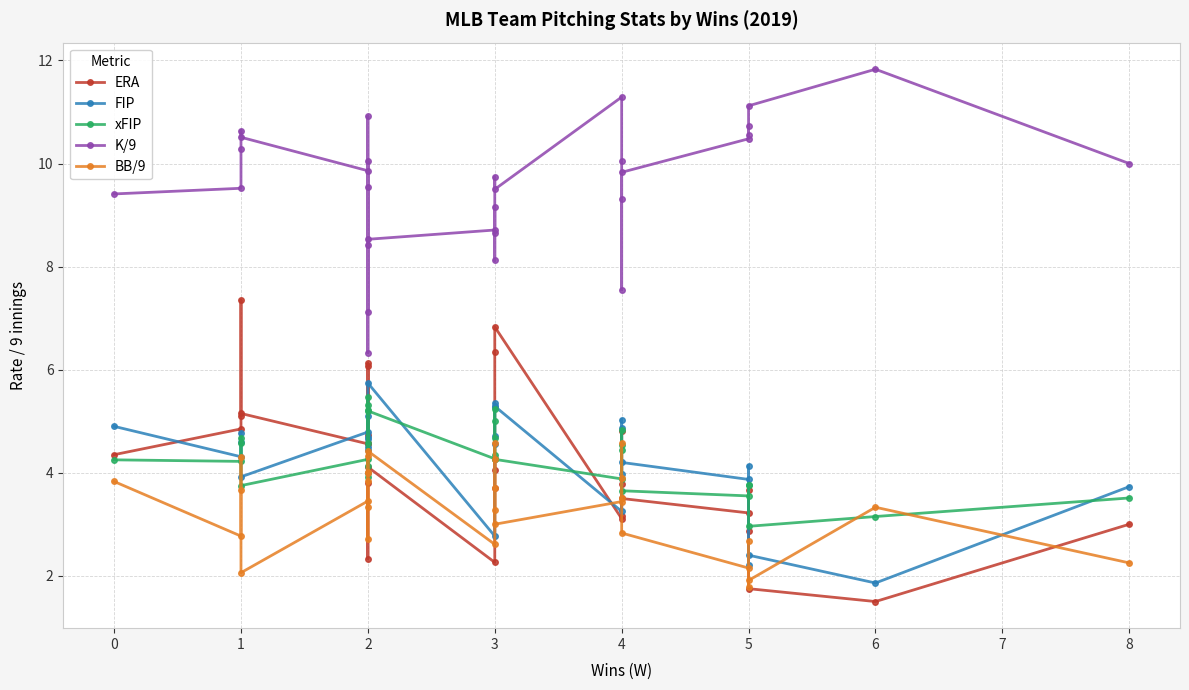

How many values in the K/9 series exceed 9?

22